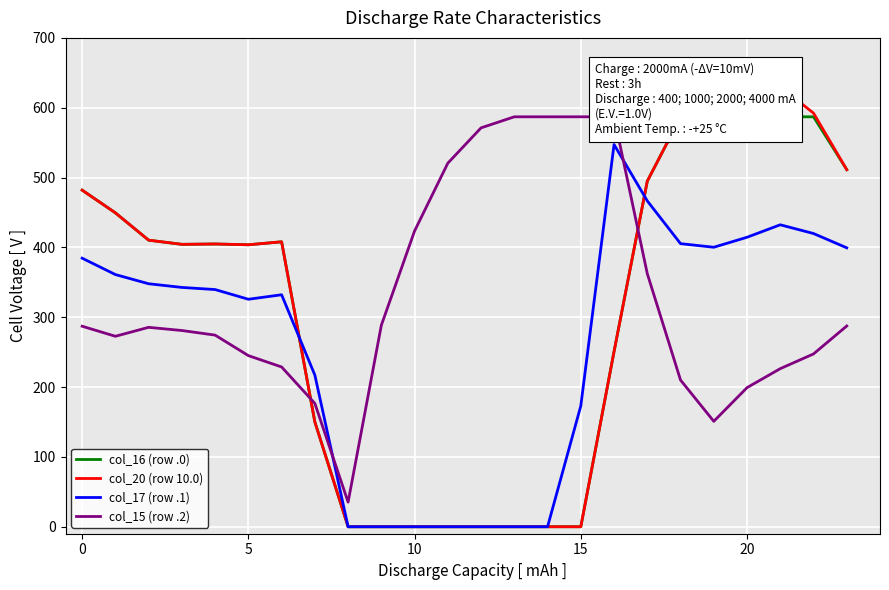

How many times do col_20 (row 10.0) and col_15 (row .2) cross each other?

2